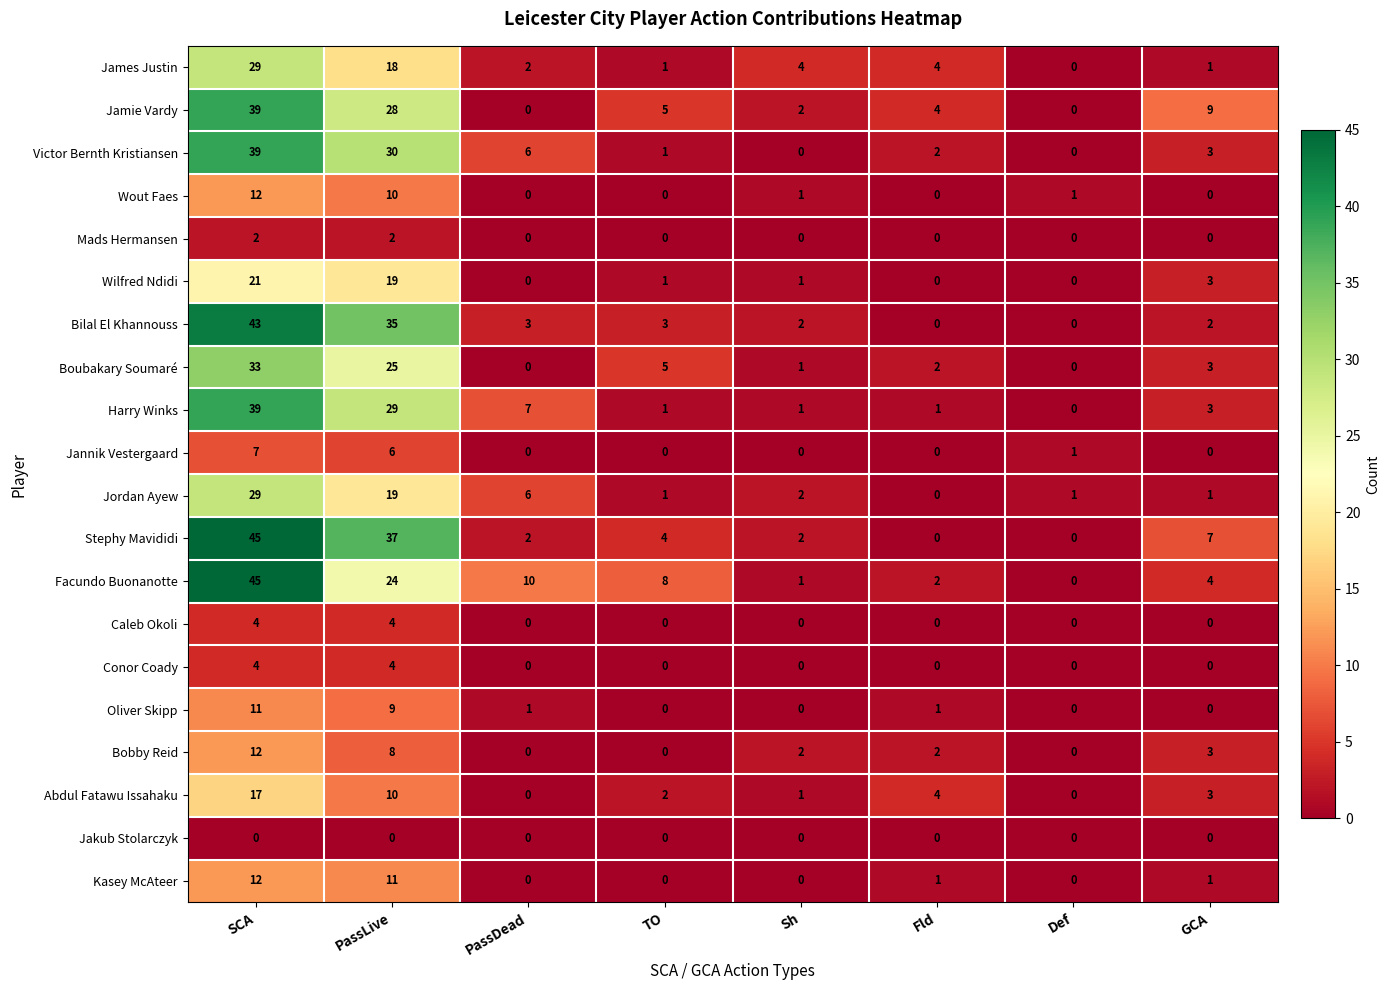

At which category is the sum across all series the highest?

SCA